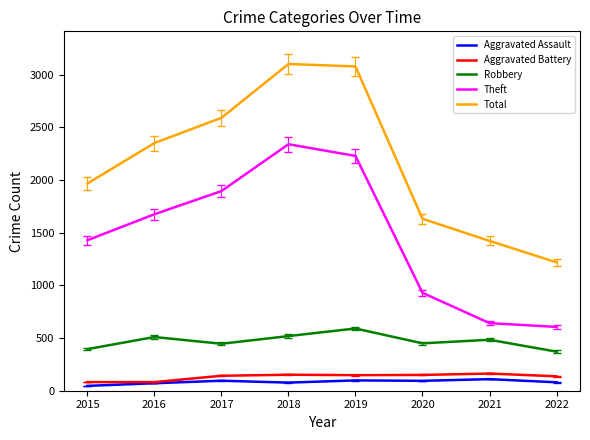

What is the greatest value displayed?

3103